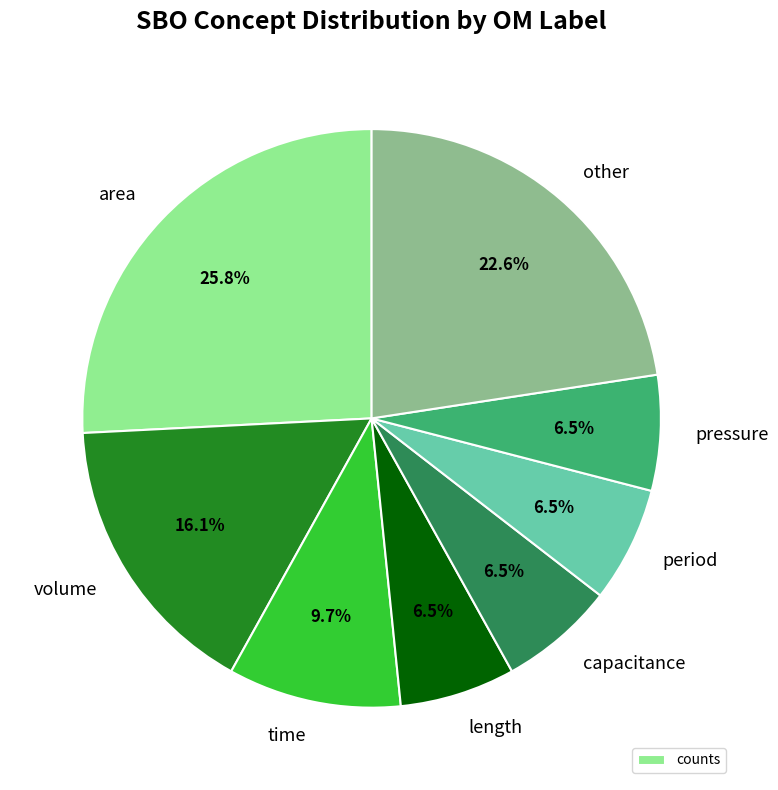

What is the ratio of the value at length to the value at other?

0.3